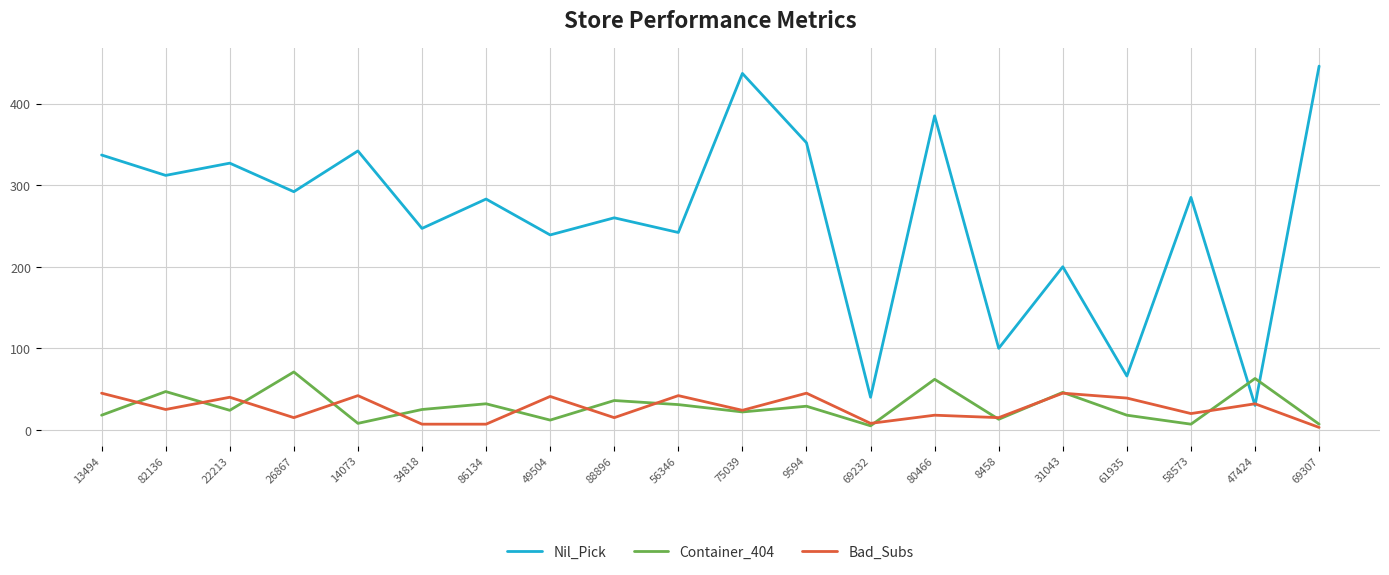

What position from the left is 86134?

7